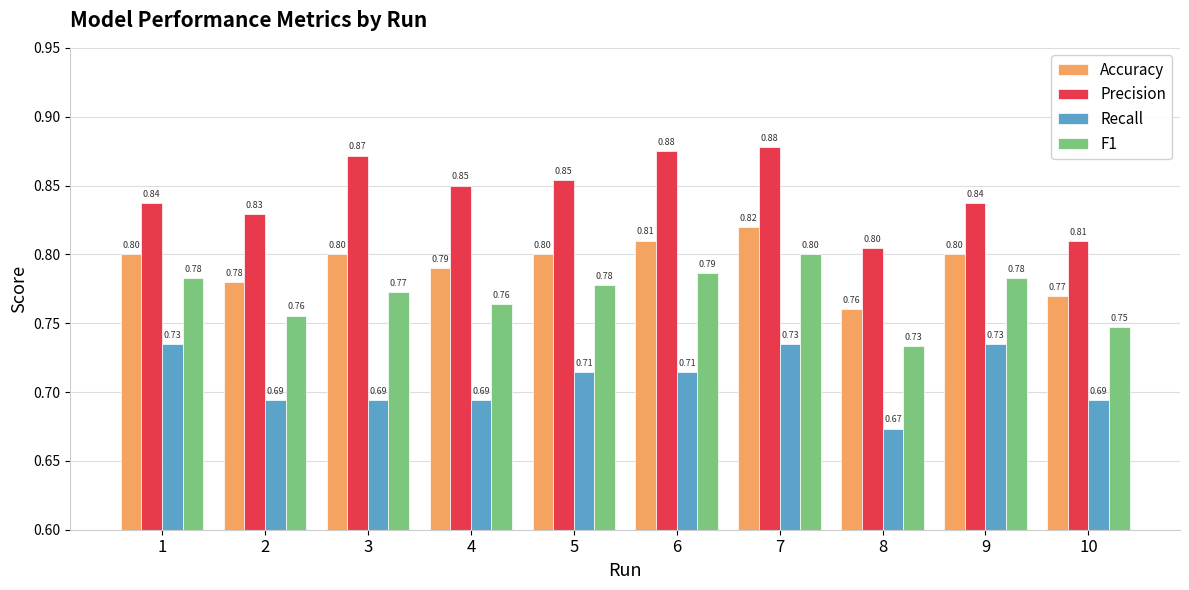

Which series has the largest total across all categories?

Precision